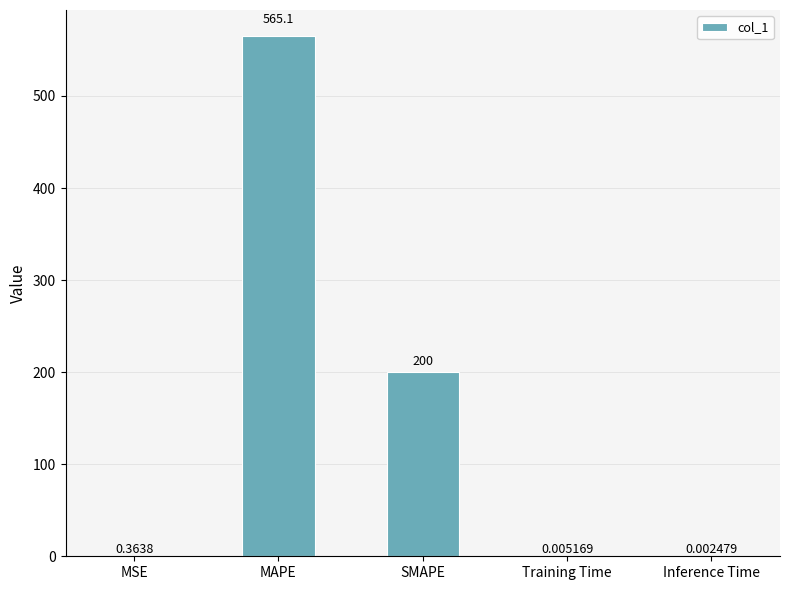

Where is the data nearest to the value 282?

SMAPE